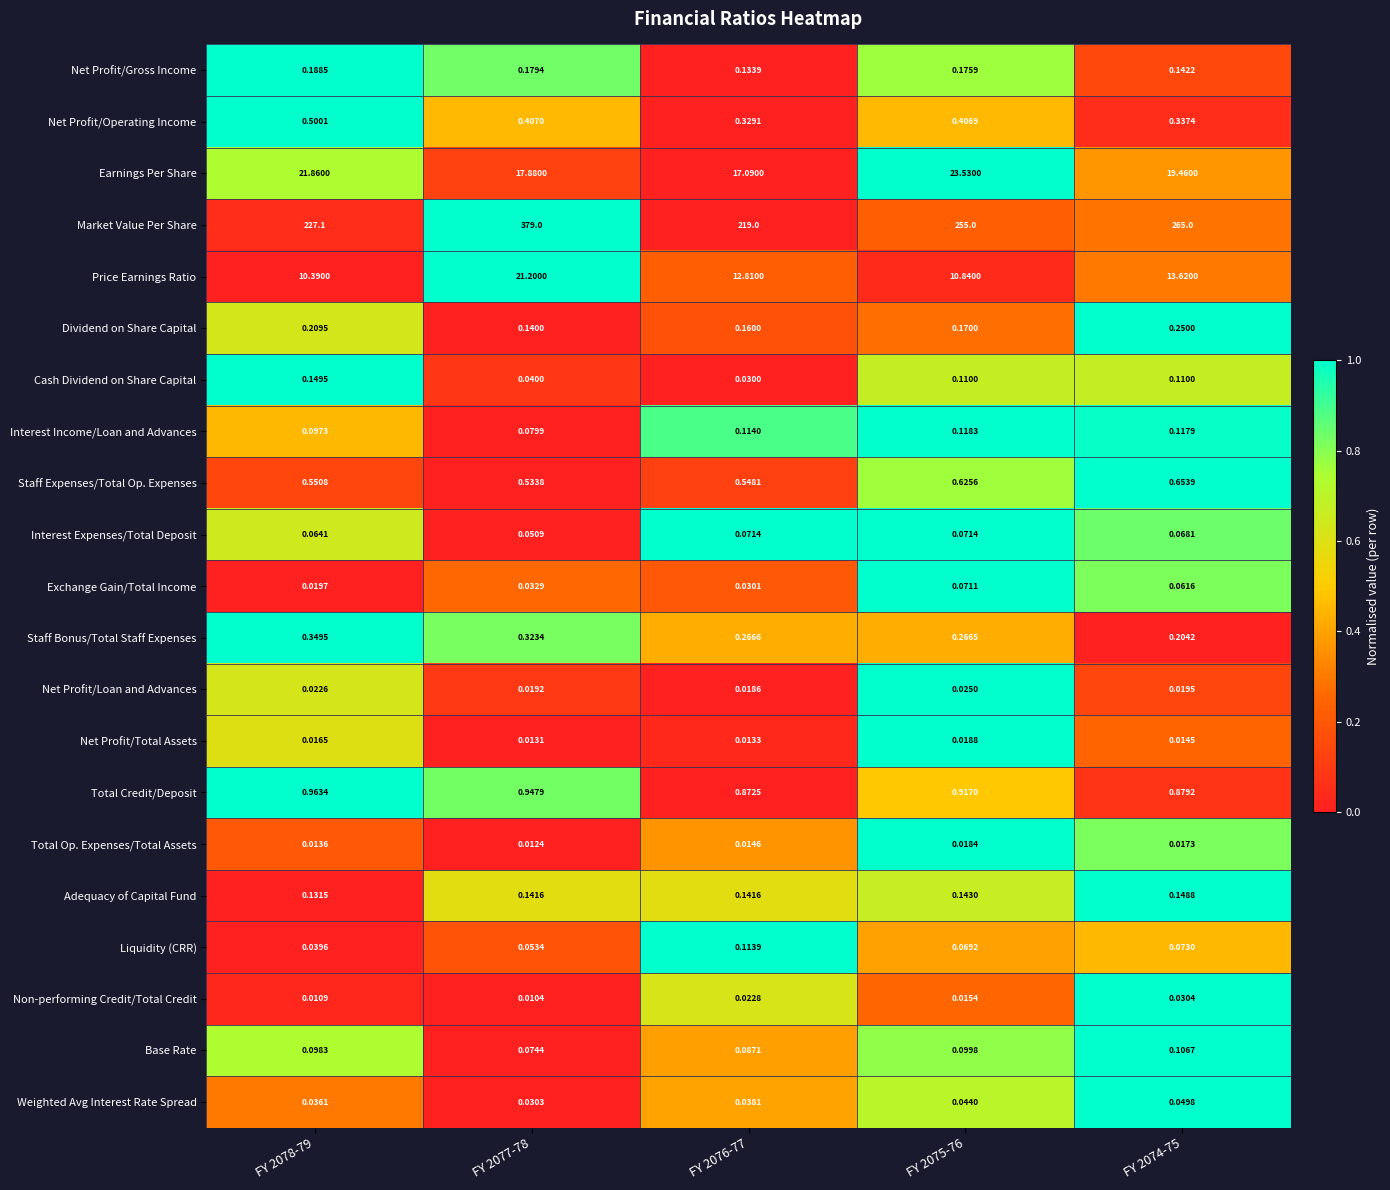

Which label corresponds to the largest value in the chart?

FY 2077-78